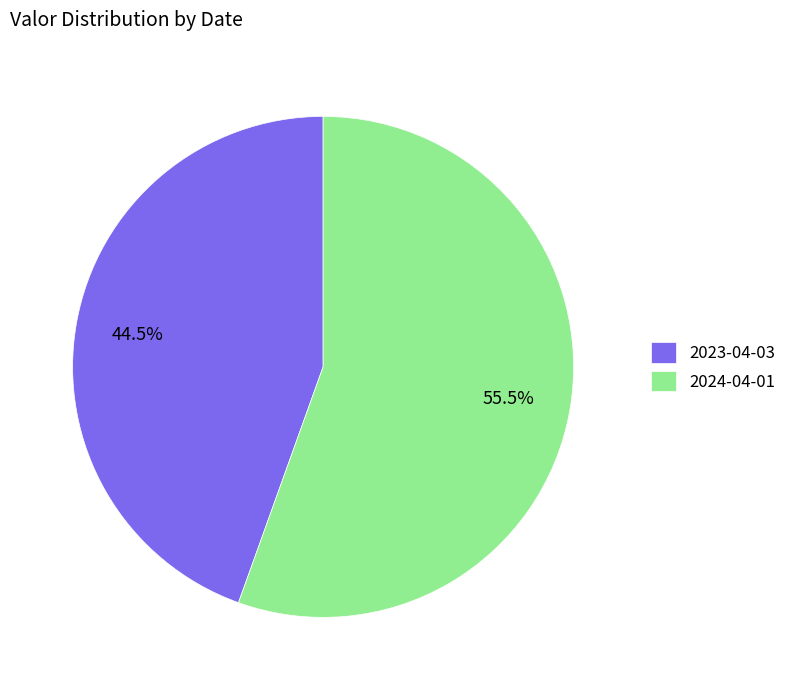

Which category has the smallest portion of the pie?

2023-04-03